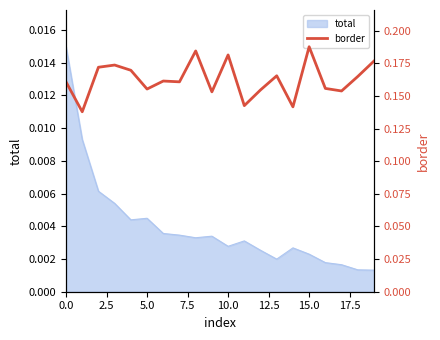

What is the value of the 8th point from the left?

0.2